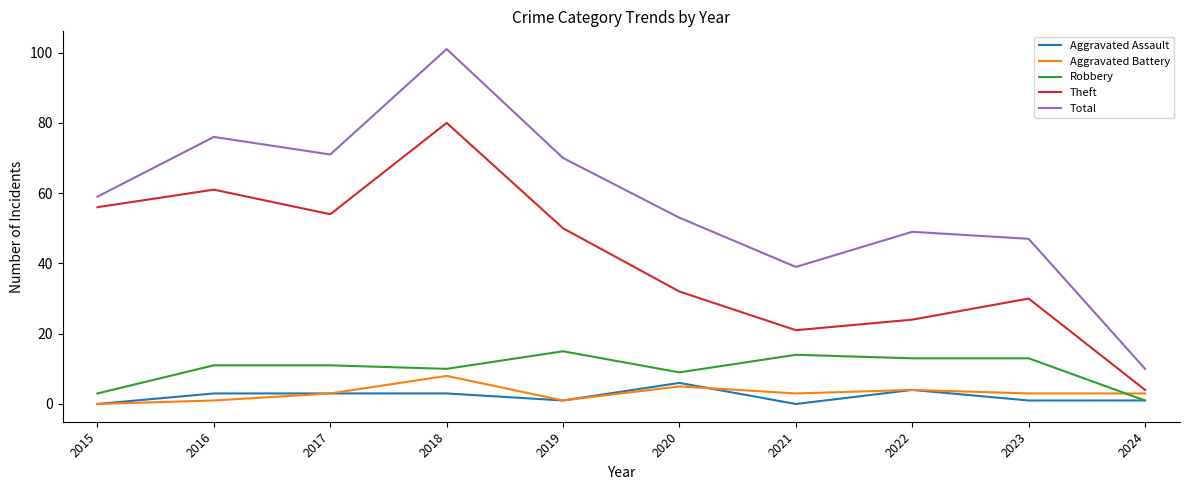

True or false: Robbery and Theft cross at least once.

False